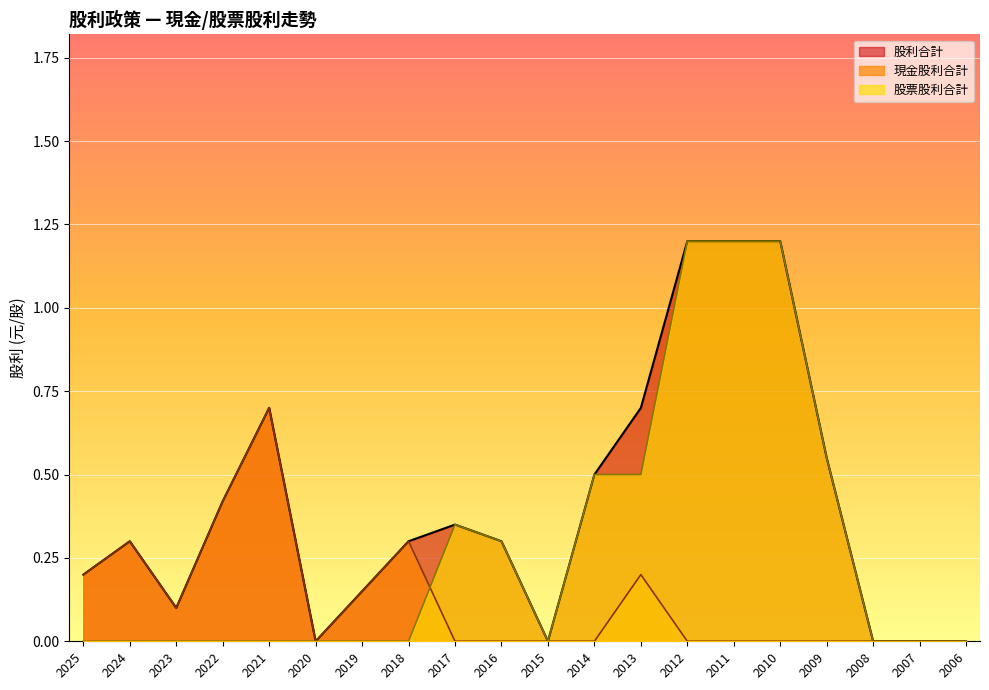

At which label does 股利合計 reach its minimum?

2020